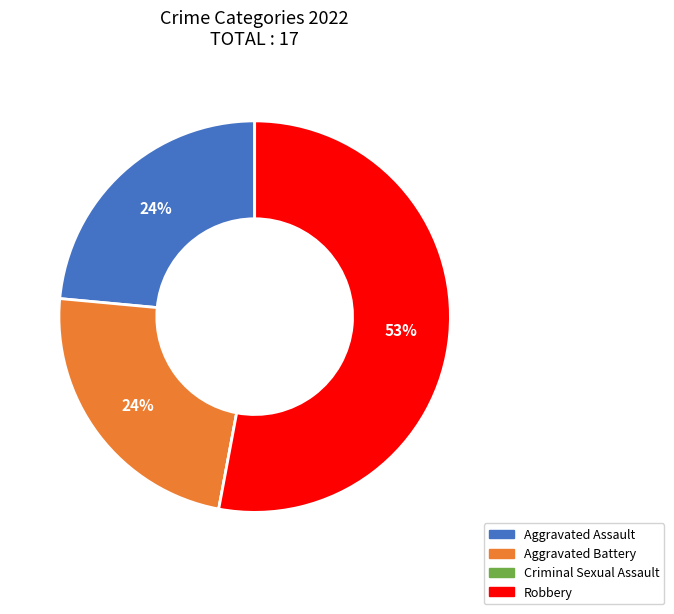

Which category has the biggest portion of the pie?

Robbery